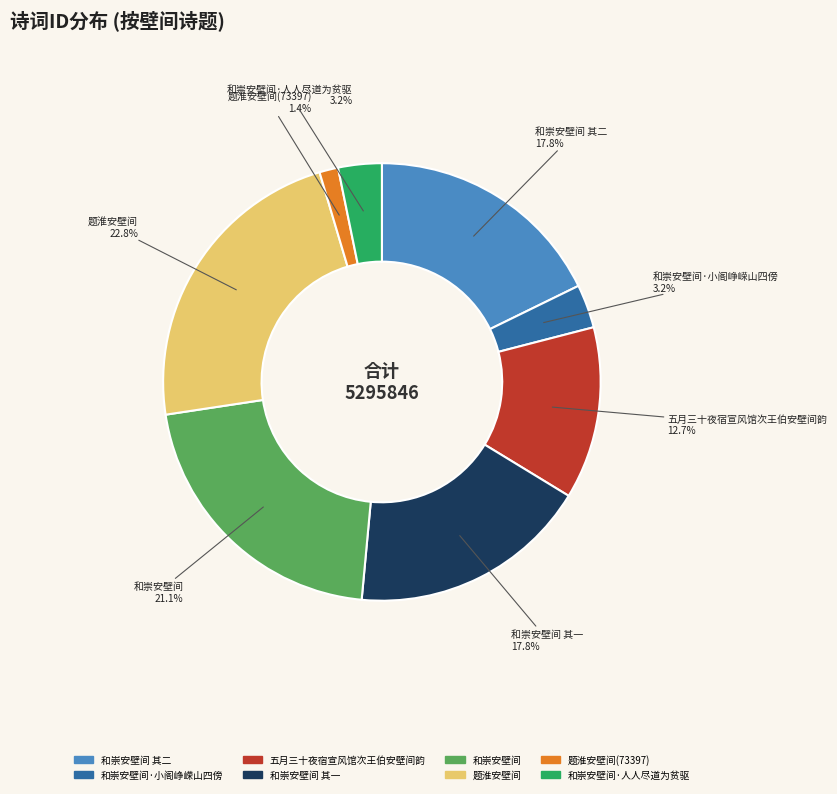

What percentage is the 和崇安壁间 其二 slice, to the nearest percent?

18%